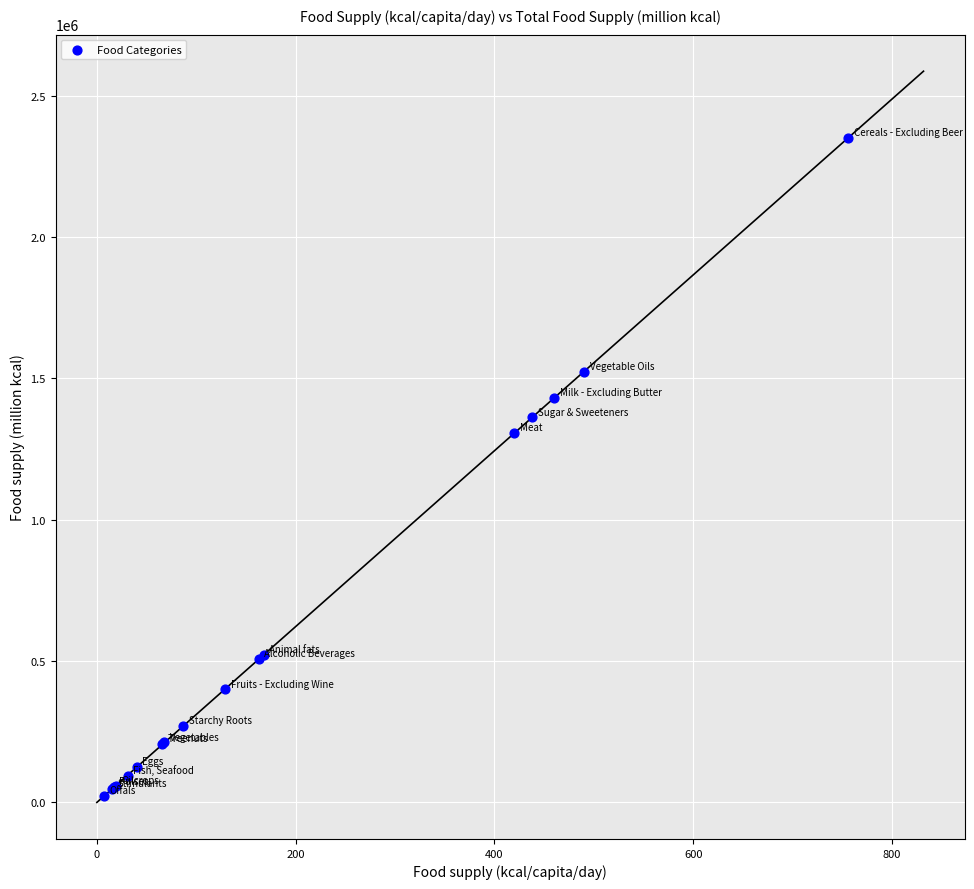

What Y value in the scatter plot is closest to 1186619?

1307489.0